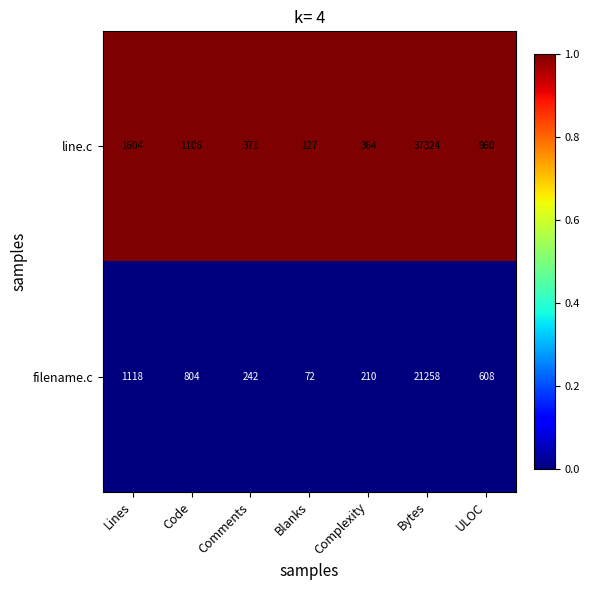

Reading left to right, extract all data points from this chart.

line.c: Lines=1604	Code=1106	Comments=371	Blanks=127	Complexity=364	Bytes=37324	ULOC=960
filename.c: Lines=1118	Code=804	Comments=242	Blanks=72	Complexity=210	Bytes=21258	ULOC=608